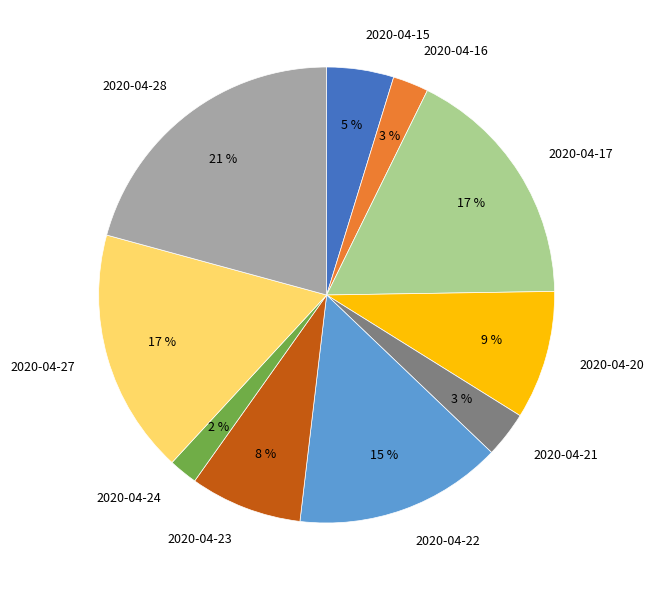

Count the number of slices in the pie.

10